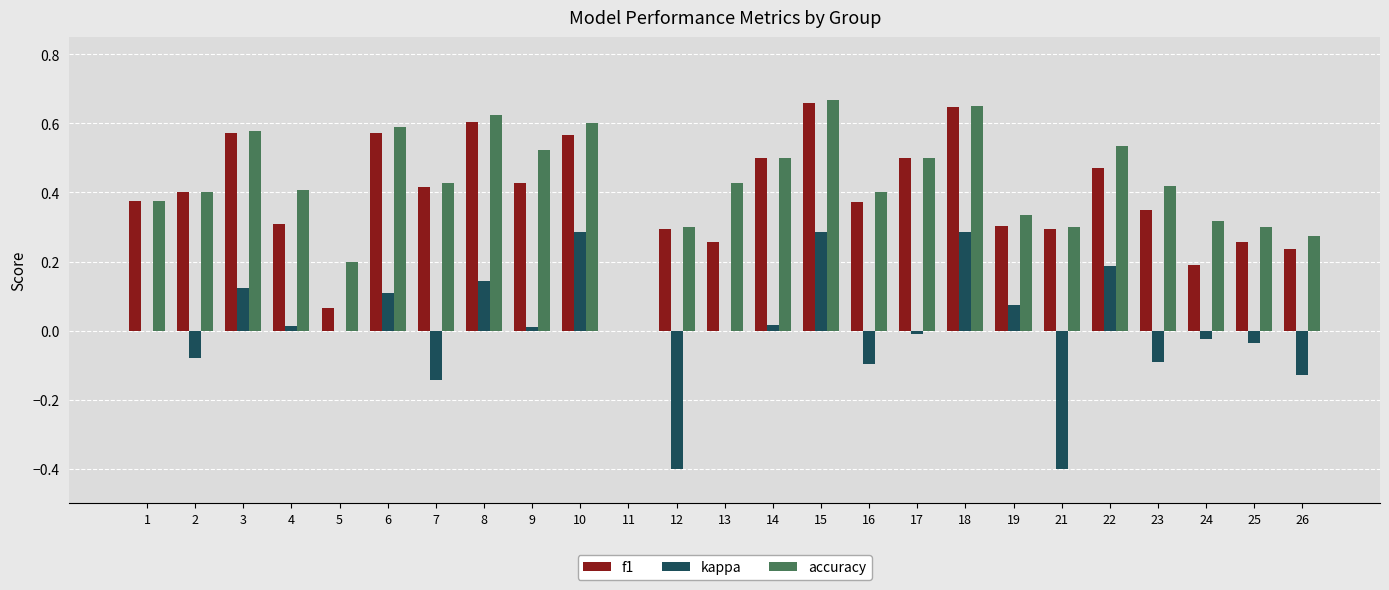

The f1 series shows 0.1 at 22. True or false?

False